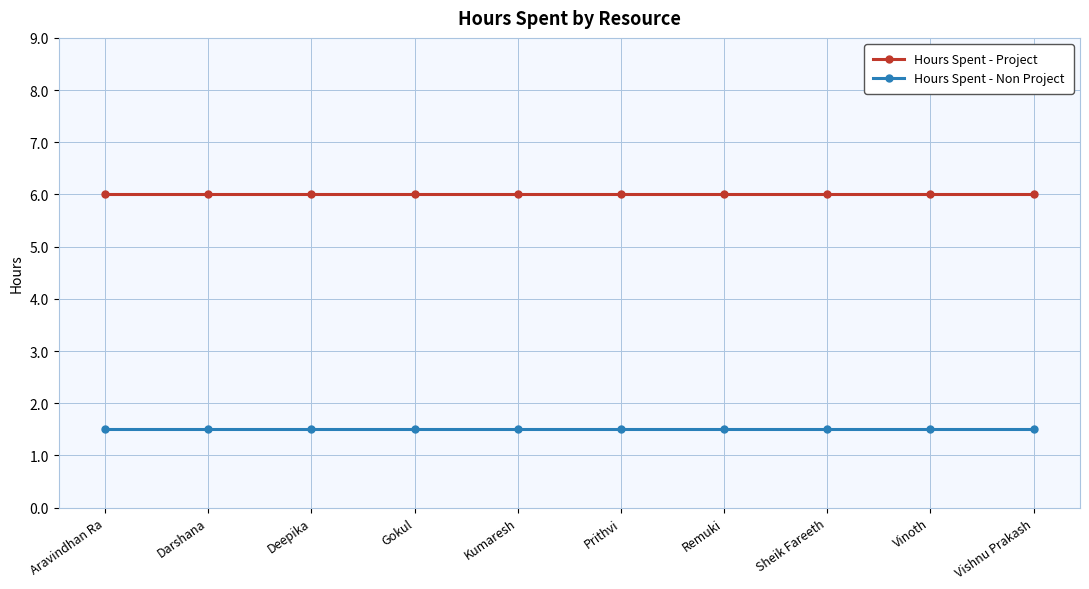

At how many categories does at least one series exceed 1?

10